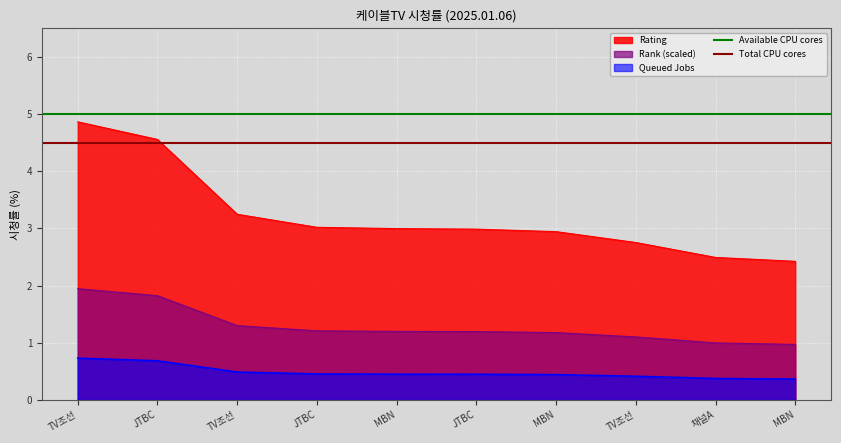

Is it true that Available CPU cores equals 7.2 at TV조선?

False